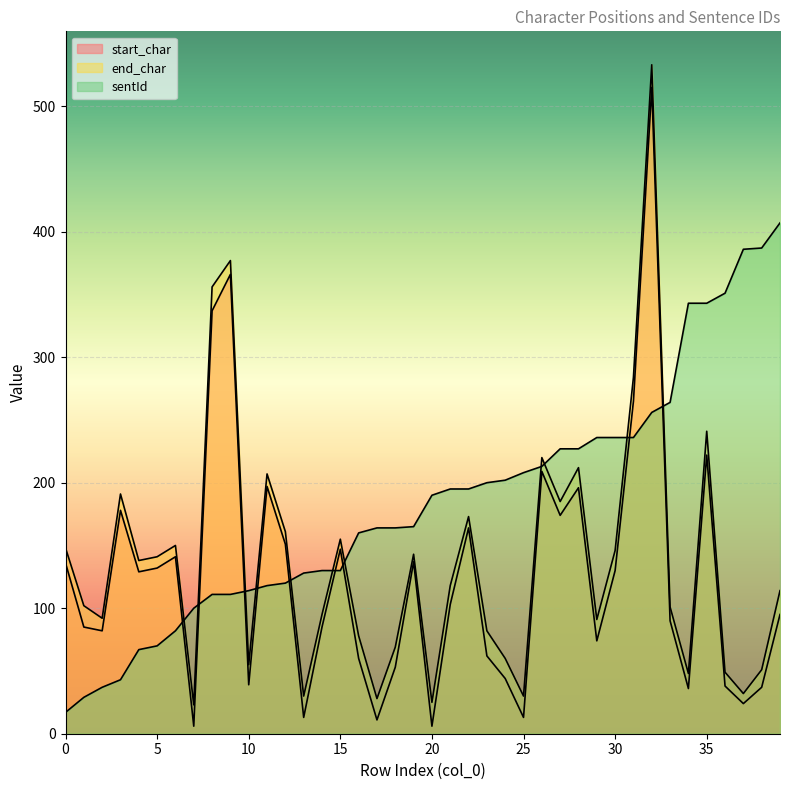

Reading right to left, transcribe all the data shown in this chart.

start_char: 39=95	38=37	37=24	36=38	35=222	34=36	33=90	32=515	31=265	30=130	29=74	28=196	27=174	26=209	25=13	24=44	23=62	22=164	21=103	20=6	19=137	18=53	17=11	16=60	15=147	14=85	13=13	12=151	11=197	10=39	9=366	8=337	7=6	6=141	5=132	4=129	3=178	2=82	1=85	0=136
end_char: 39=114	38=51	37=32	36=49	35=241	34=48	33=101	32=533	31=284	30=146	29=91	28=212	27=185	26=220	25=30	24=60	23=82	22=173	21=118	20=25	19=143	18=69	17=28	16=78	15=155	14=95	13=30	12=161	11=207	10=55	9=377	8=356	7=23	6=150	5=141	4=138	3=191	2=92	1=102	0=148
sentId: 39=407	38=387	37=386	36=351	35=343	34=343	33=264	32=256	31=236	30=236	29=236	28=227	27=227	26=213	25=208	24=202	23=200	22=195	21=195	20=190	19=165	18=164	17=164	16=160	15=130	14=130	13=128	12=120	11=118	10=114	9=111	8=111	7=100	6=82	5=70	4=67	3=43	2=37	1=29	0=17